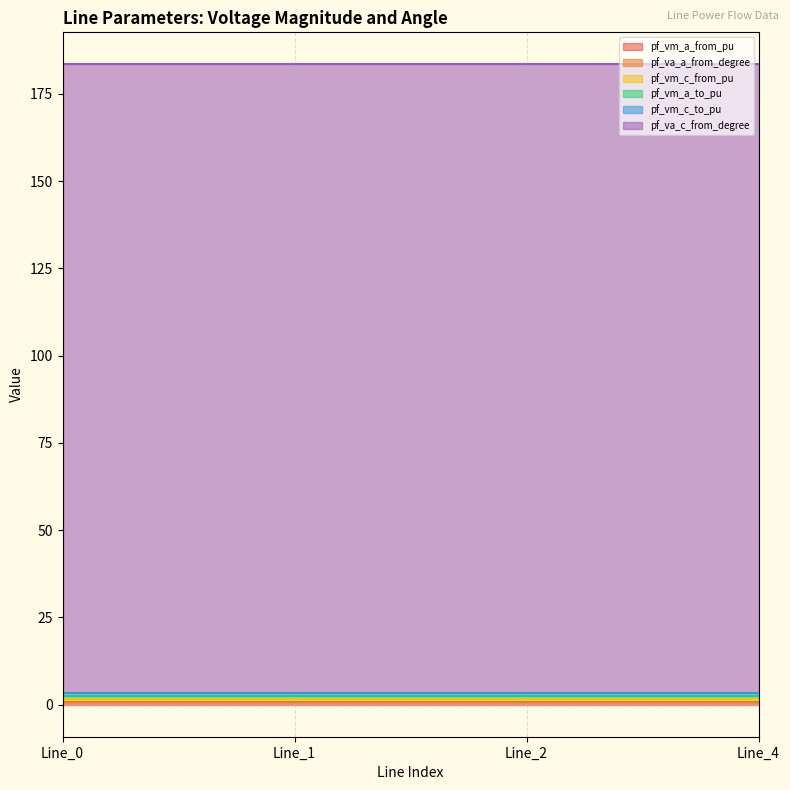

Reading right to left, list all the values displayed in this chart.

pf_vm_a_from_pu: 0.9	0.9	0.9	0.9
pf_va_a_from_degree: 0.0	0.0	0.0	0.0
pf_vm_c_from_pu: 0.9	0.9	0.9	0.9
pf_vm_a_to_pu: 0.9	0.9	0.9	0.9
pf_vm_c_to_pu: 0.9	0.9	0.9	0.9
pf_va_c_from_degree: 180.0	180.0	180.0	180.0